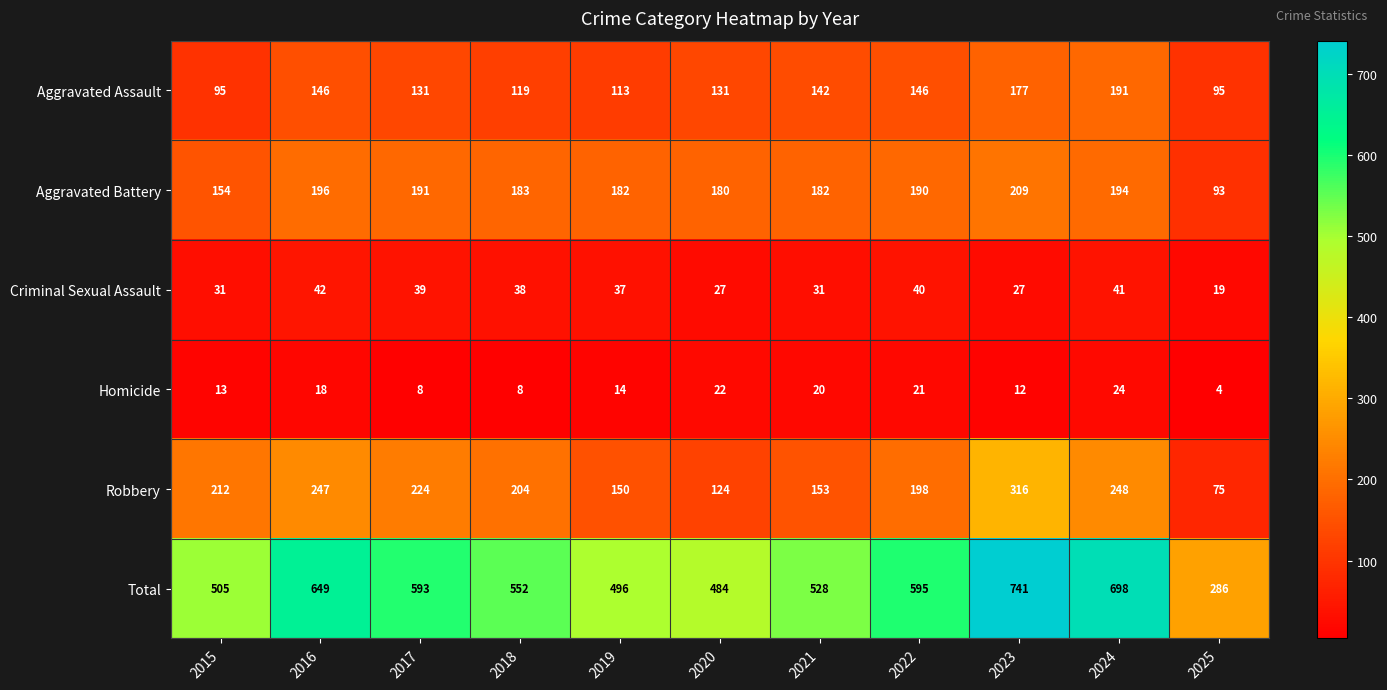

True or false: Aggravated Battery has a value of 287 at 2020.

False